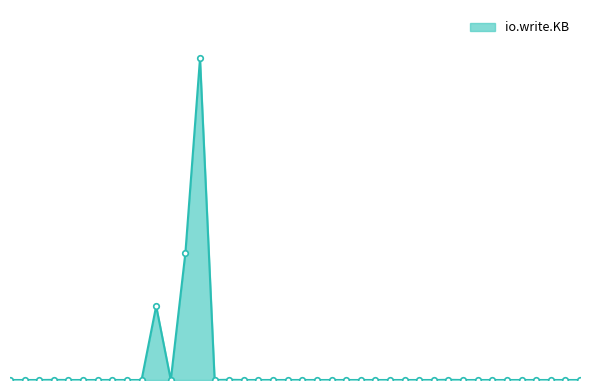

True or false: the data has more than 1 interior local peaks.

True